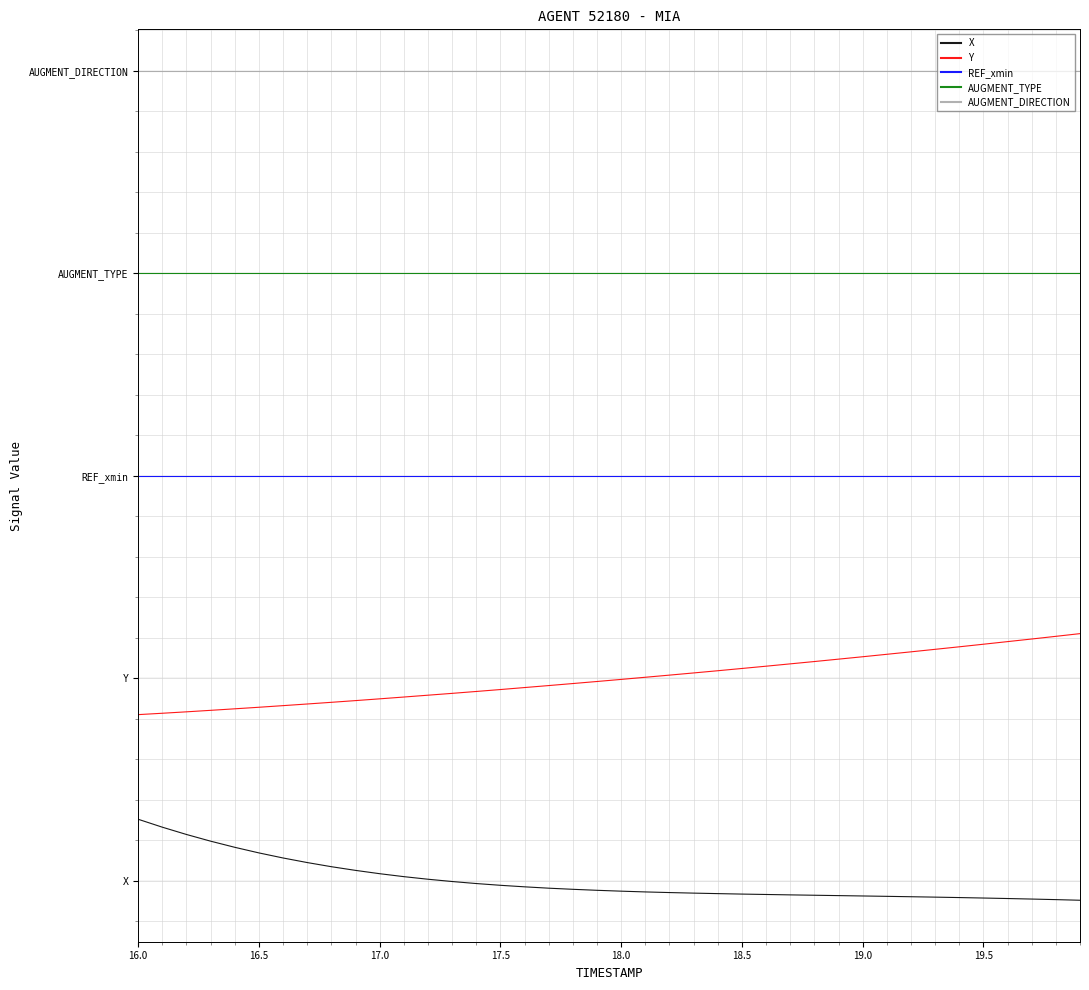

What are all the series names shown in the legend?

X, Y, REF_xmin, AUGMENT_TYPE, AUGMENT_DIRECTION